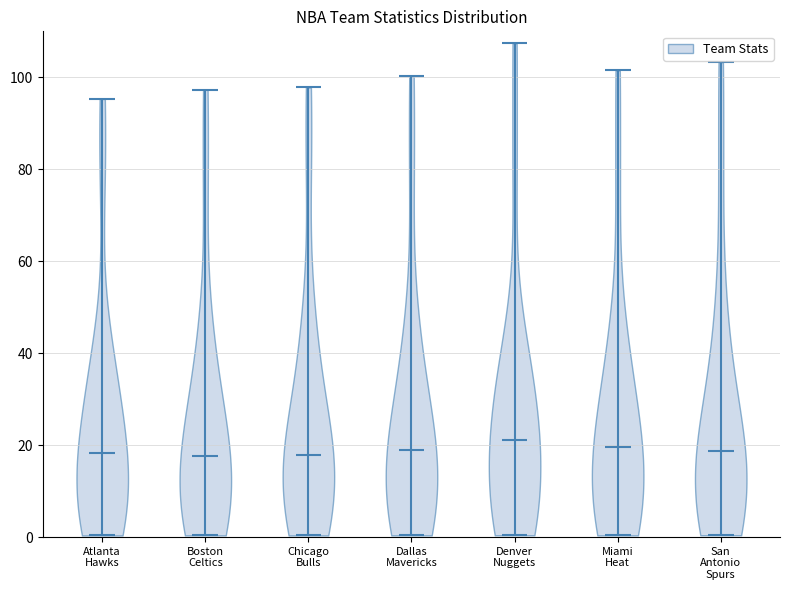

Where does the median line of the violin for Denver Nuggets sit on the y-axis? The values are not printed on the chart, so give them approximately, as read against the axis.

22